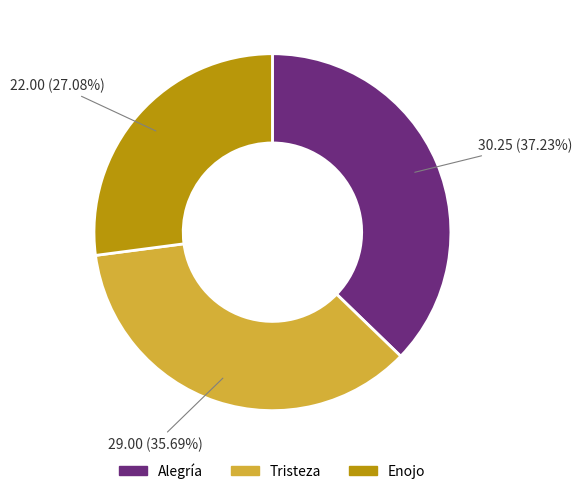

To the nearest percent, what is the average slice percentage?

33%